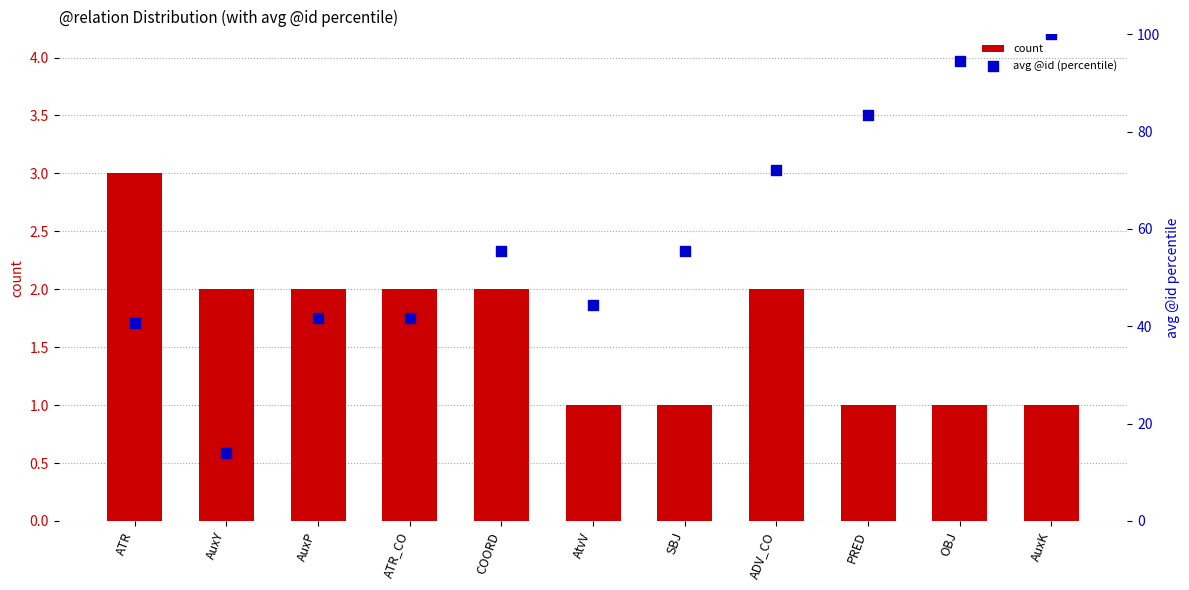

What is the total value across all series at PRED?

84.3